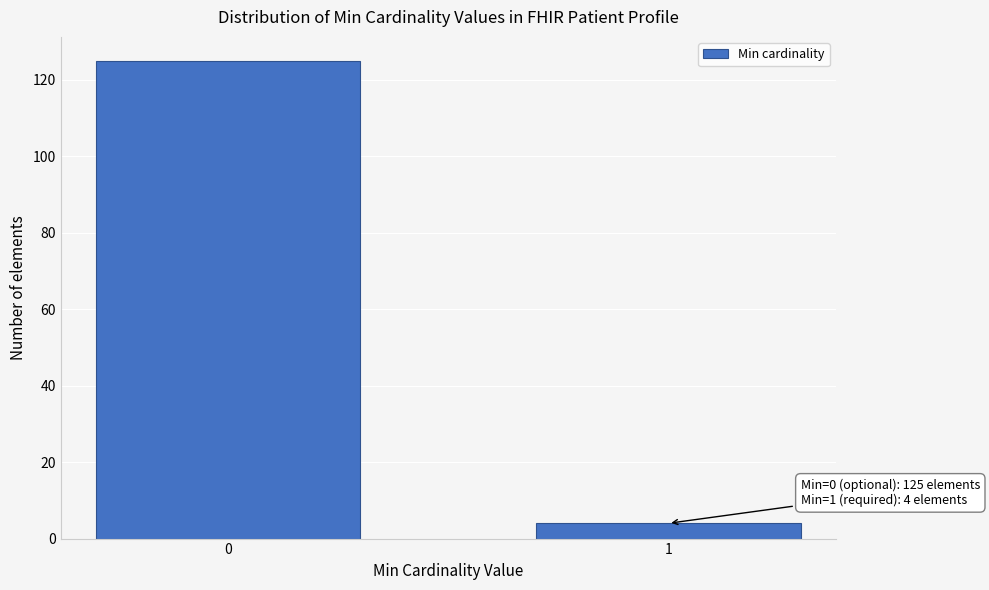

Reading left to right, list all the values displayed in this chart.

125	4